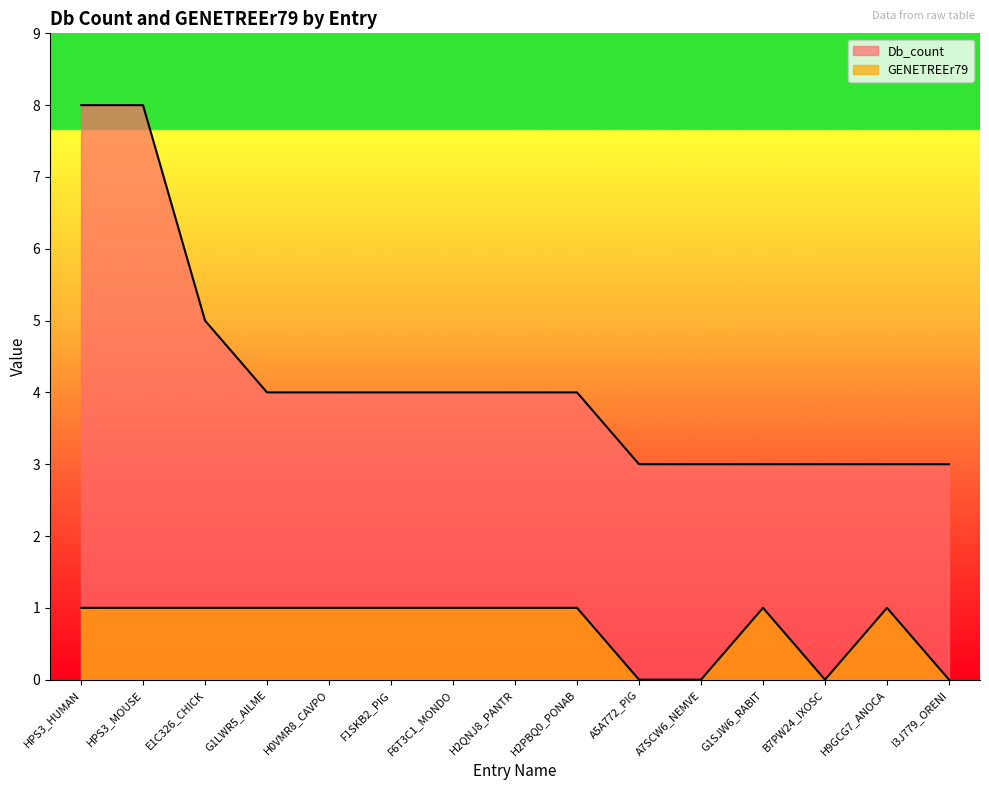

What is the label of the 7th point from the right?

H2PBQ0_PONAB